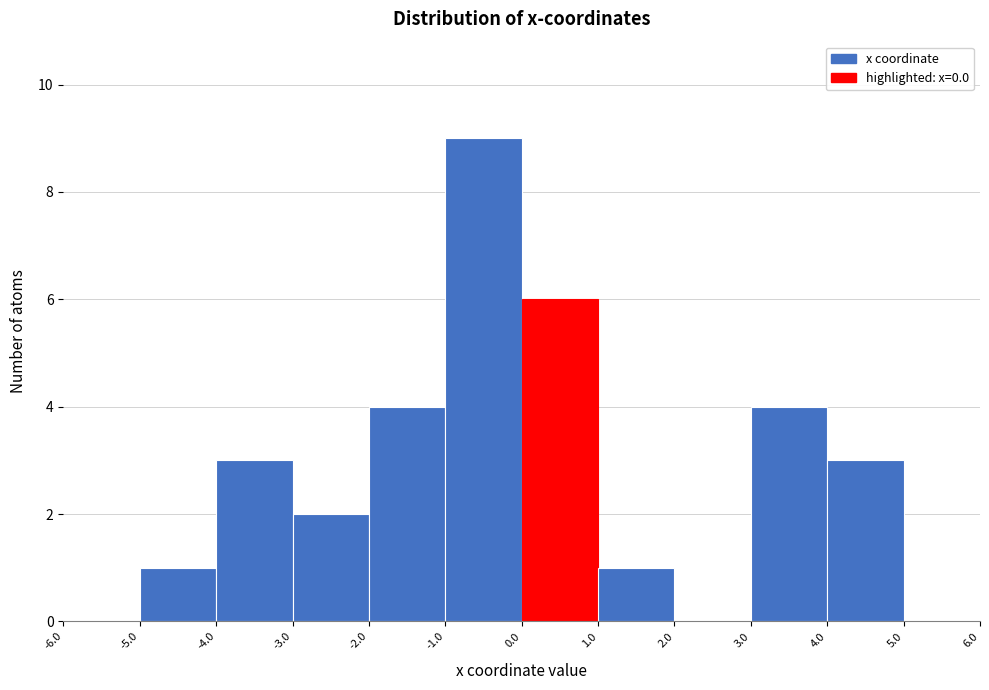

What is the height of the bar covering 1.0 to 2.0 on the x-axis? The values are not printed on the chart, so give them approximately, as read against the axis.

1